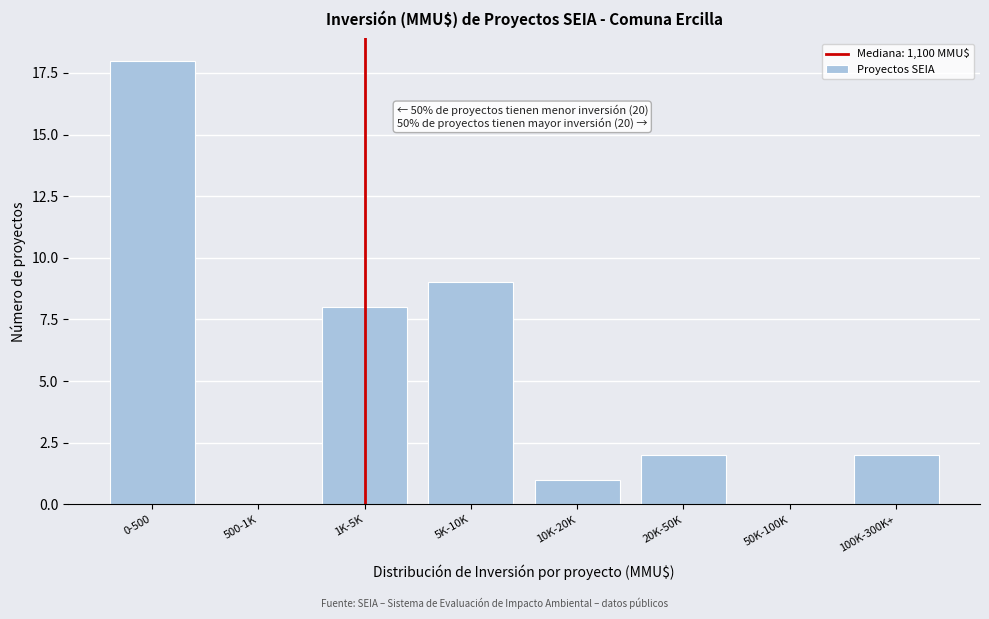

Reading right to left, transcribe all the data shown in this chart.

100K-300K+=2	50K-100K=0	20K-50K=2	10K-20K=1	5K-10K=9	1K-5K=8	500-1K=0	0-500=18